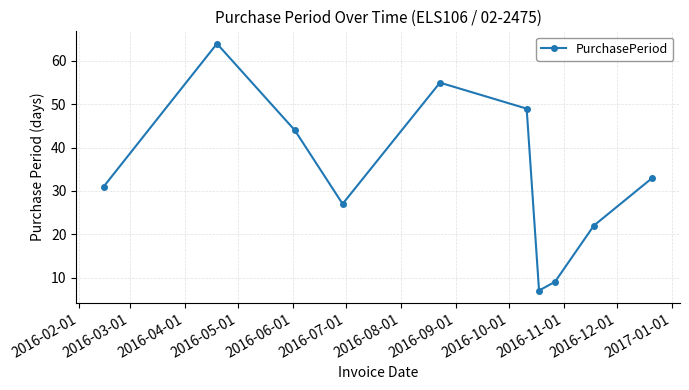

What is the minimum value shown in the chart?

7